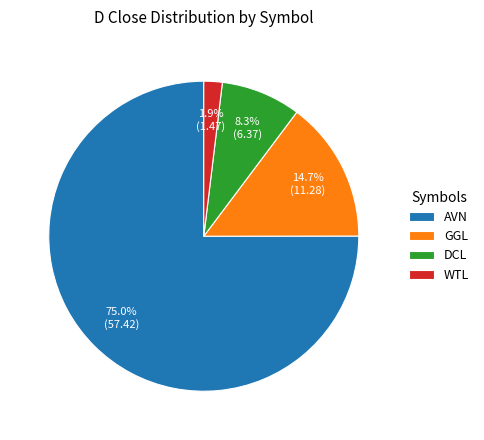

Between AVN and WTL, which is larger?

AVN